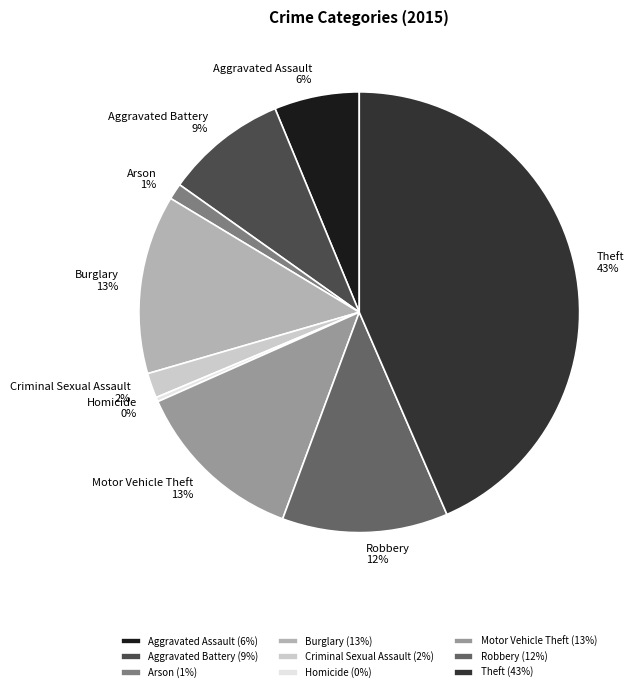

To the nearest percent, what percentage of the pie is Robbery?

12%